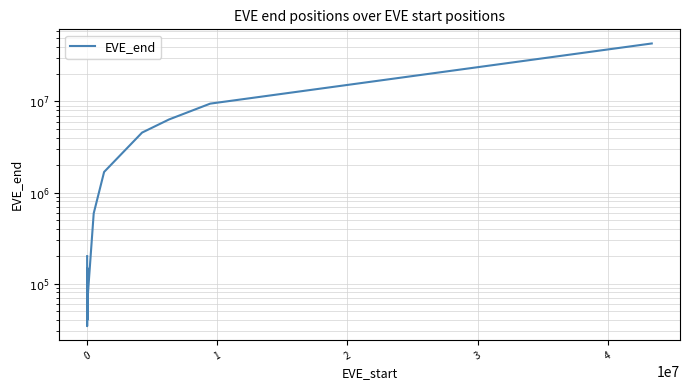

Count the number of values greater than 200000.

6